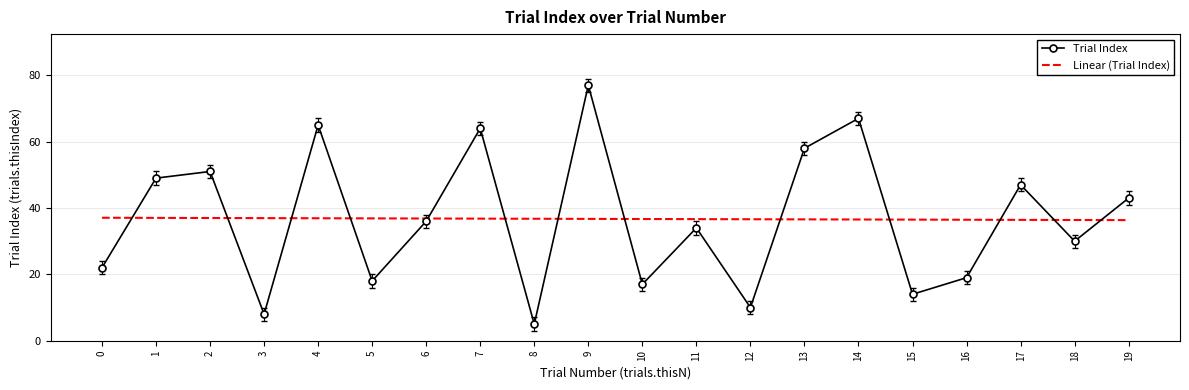

List the labels in order of value, largest first.

9, 14, 4, 7, 13, 2, 1, 17, 19, 6, 11, 18, 0, 16, 5, 10, 15, 12, 3, 8